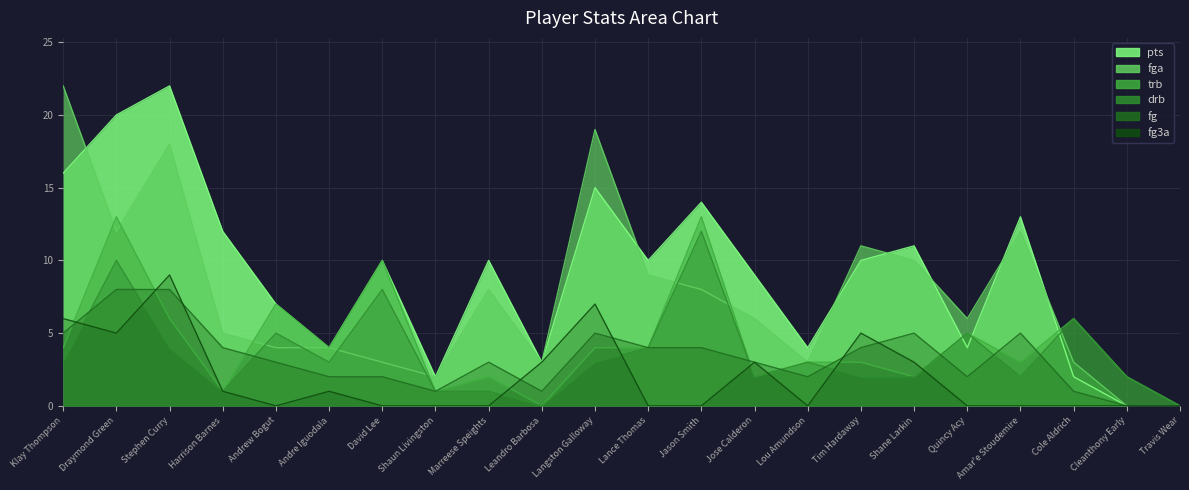

What is the sum of the pts values at Cole Aldrich and Amar'e Stoudemire?

15